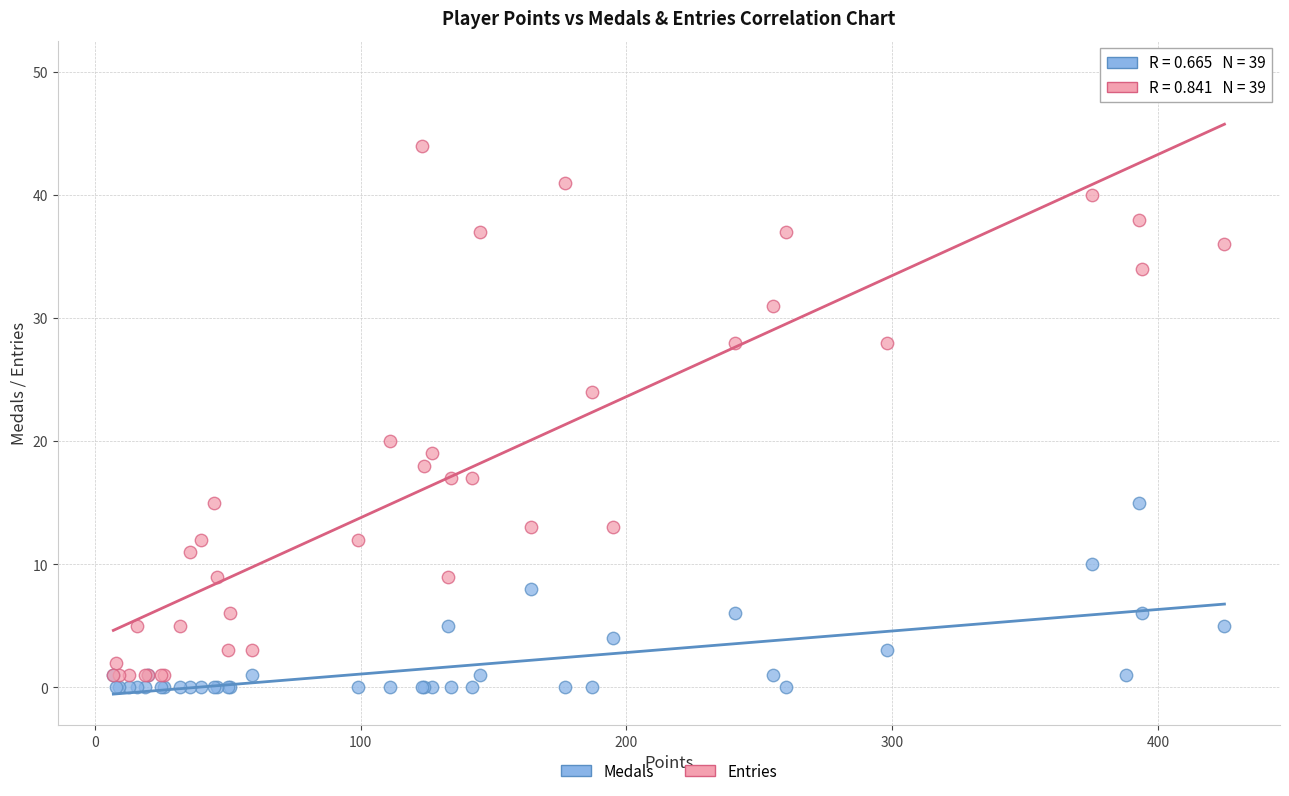

In the Entries series, what Y value is closest to 25?

24